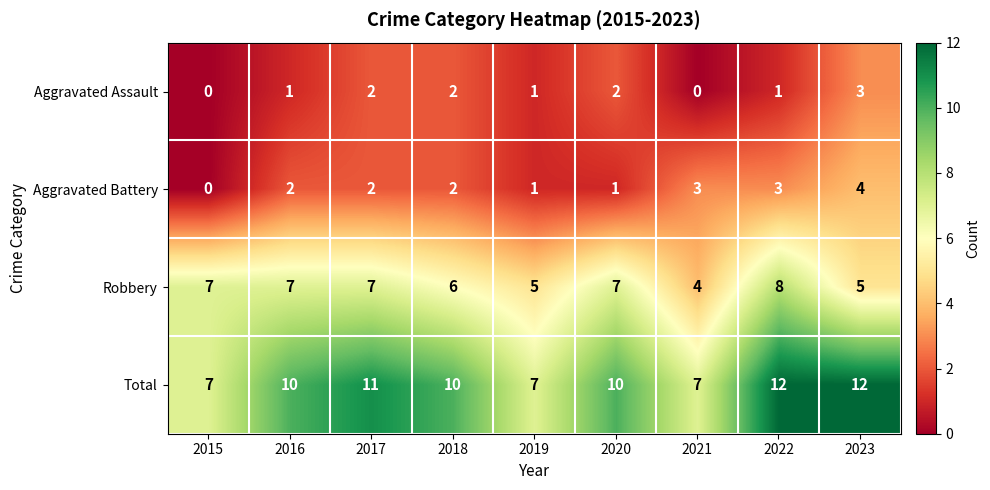

What value does the Robbery series have at 2023?

5